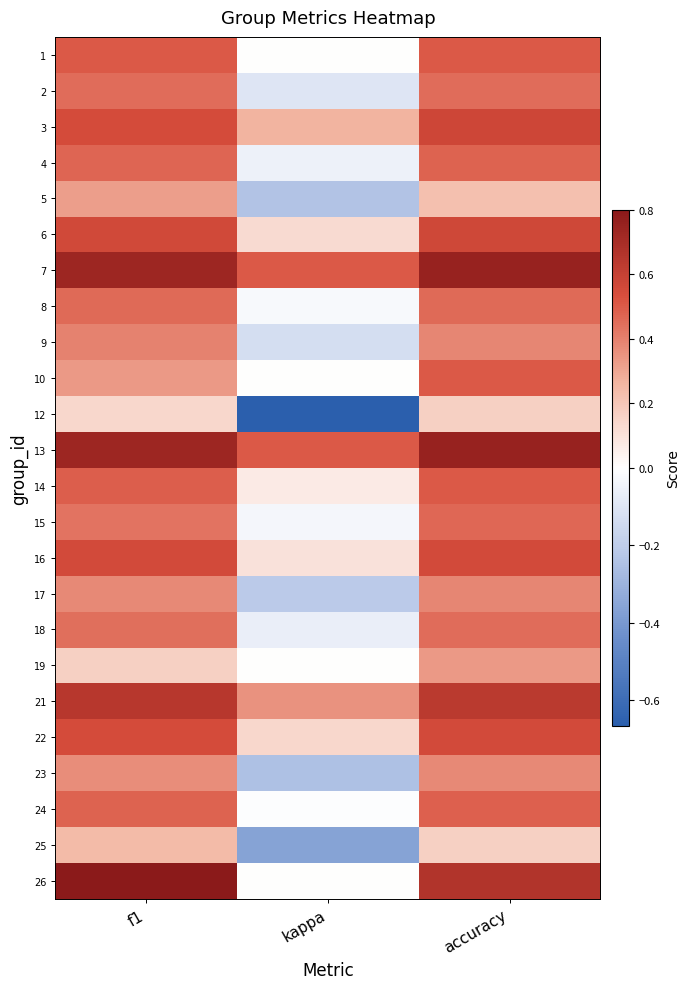

What is the minimum value shown in the chart?

-0.7